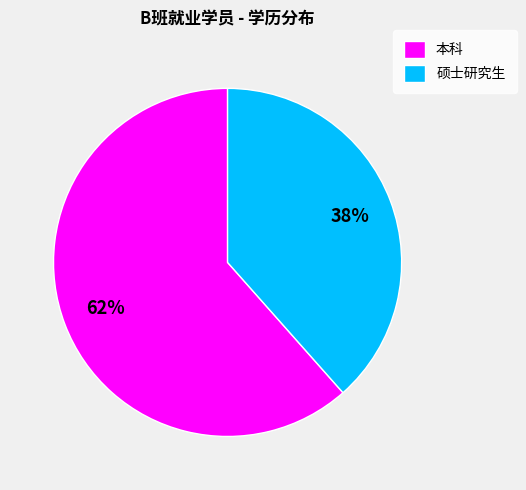

Between 硕士研究生 and 本科, which is larger?

本科